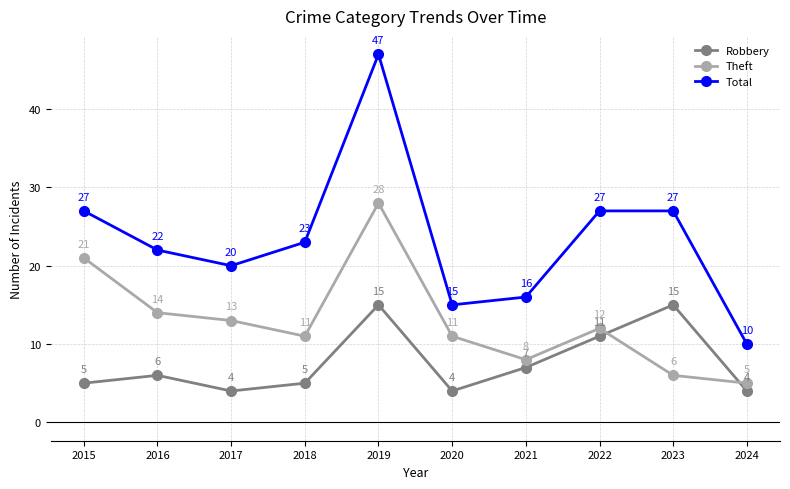

Where is the first local minimum for Total?

2017